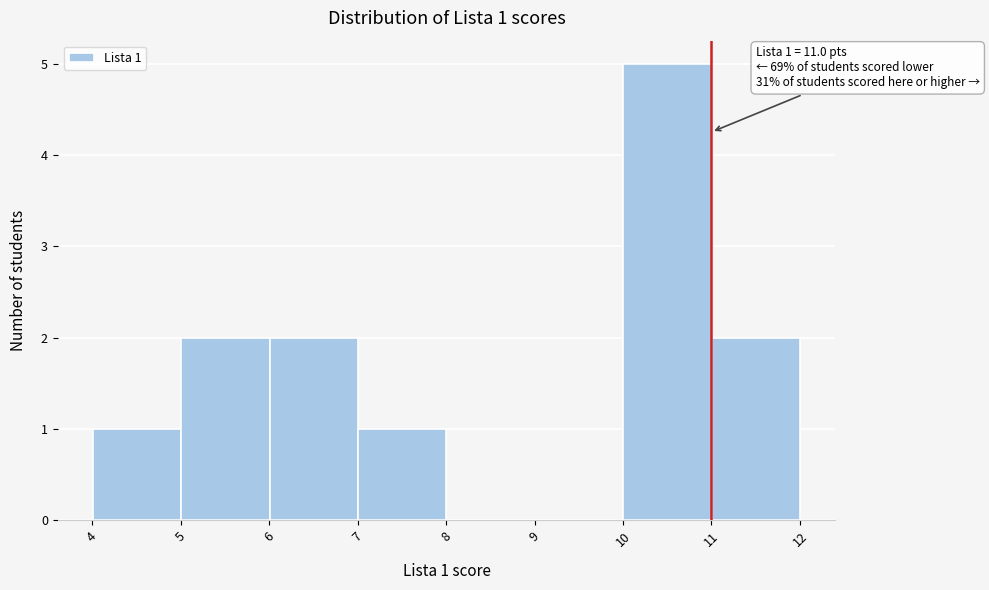

Which range on the x-axis has the tallest bar?

10 to 11